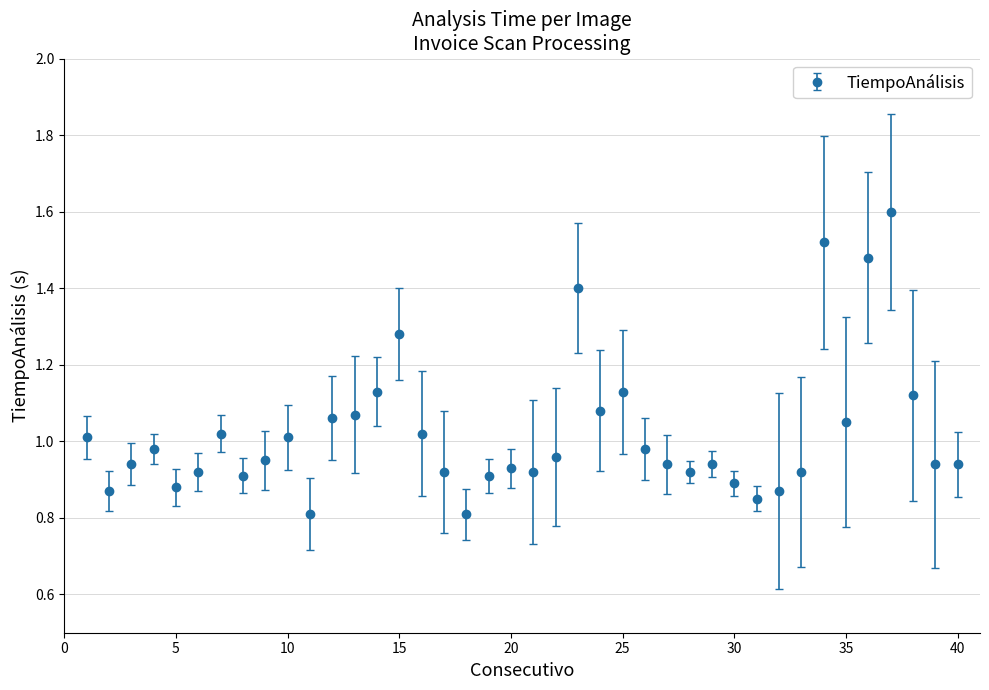

What is the greatest value displayed?

1.6